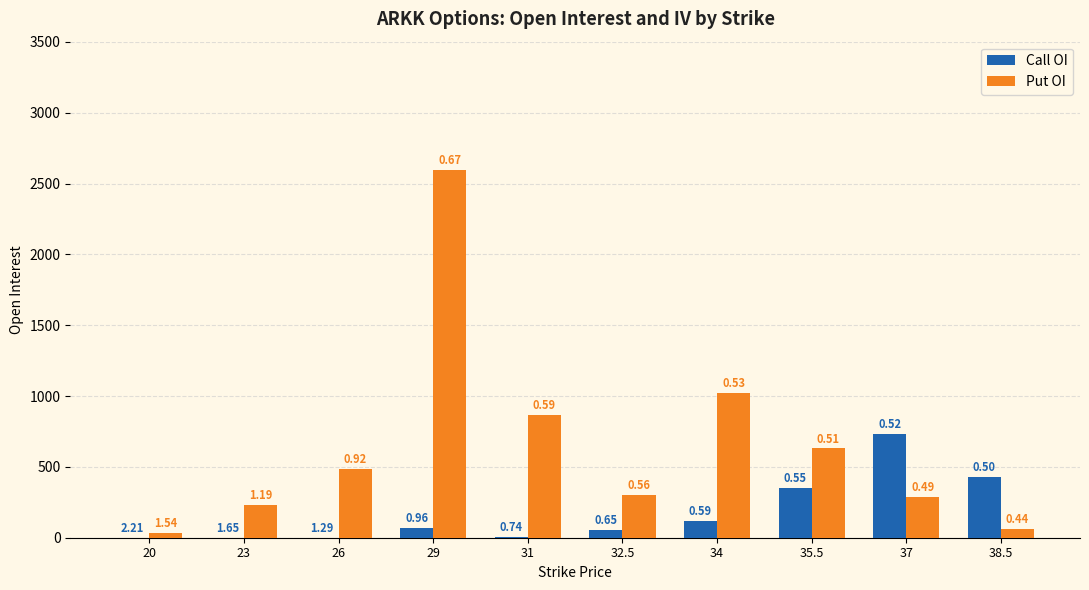

At 32.5, list the series in order from smallest to largest.

Call OI, Put OI